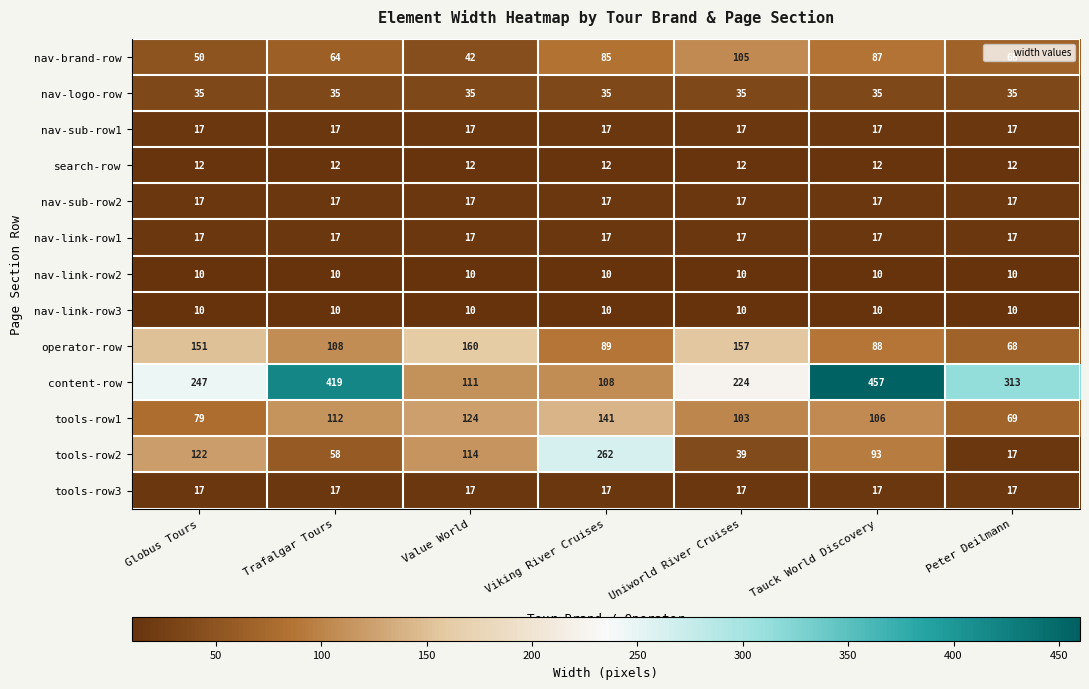

The value of search-row at Viking River Cruises is 3. True or false?

False